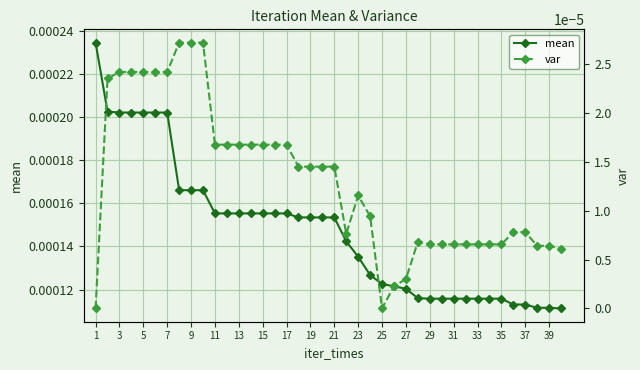

Which series has the largest total across all categories?

mean